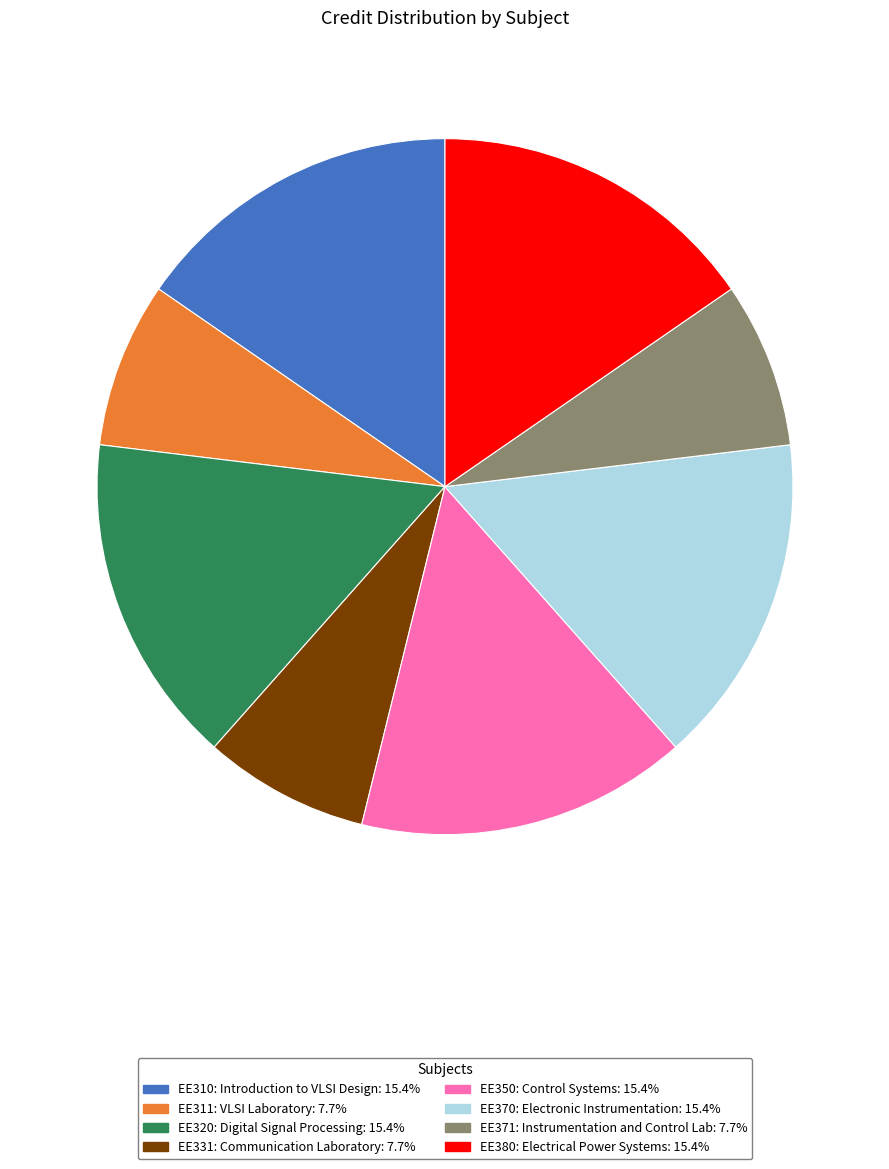

Does EE311: VLSI Laboratory represent more than half of the total?

No